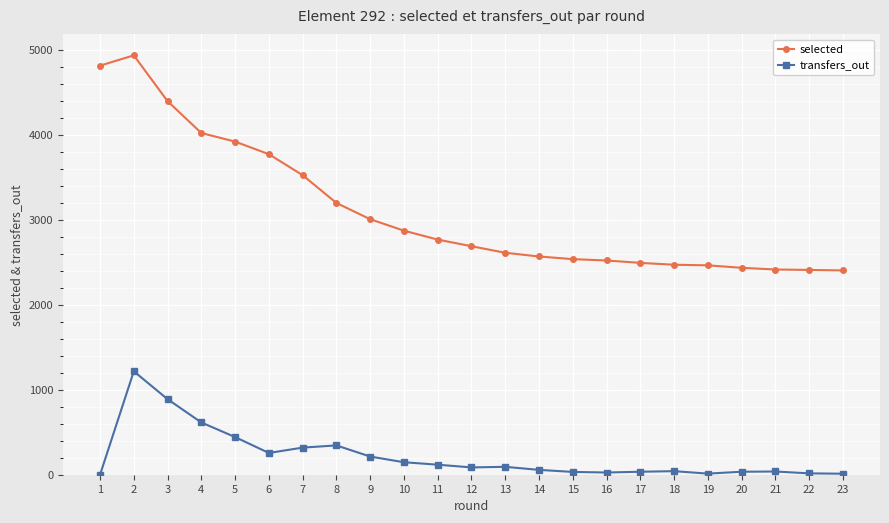

Which series has the largest total across all categories?

selected